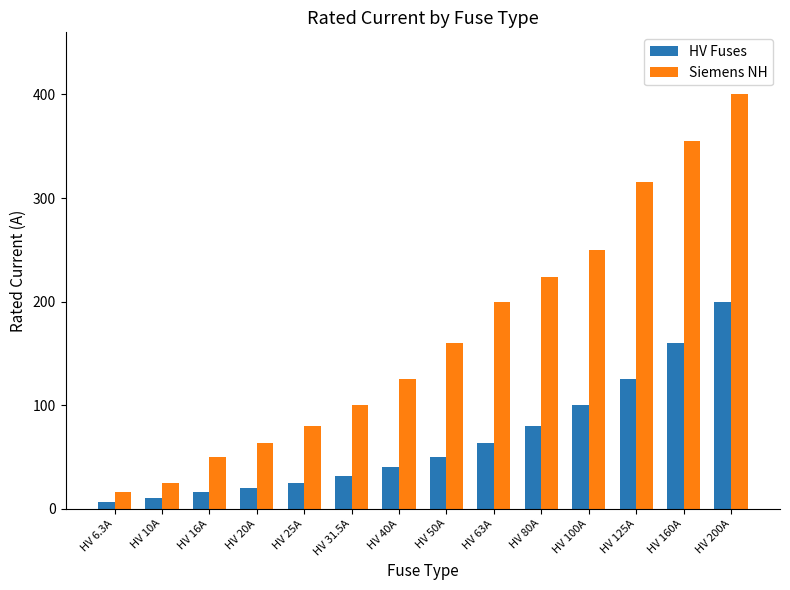

What is the spread (max minus min) of values at HV 200A?

200.0